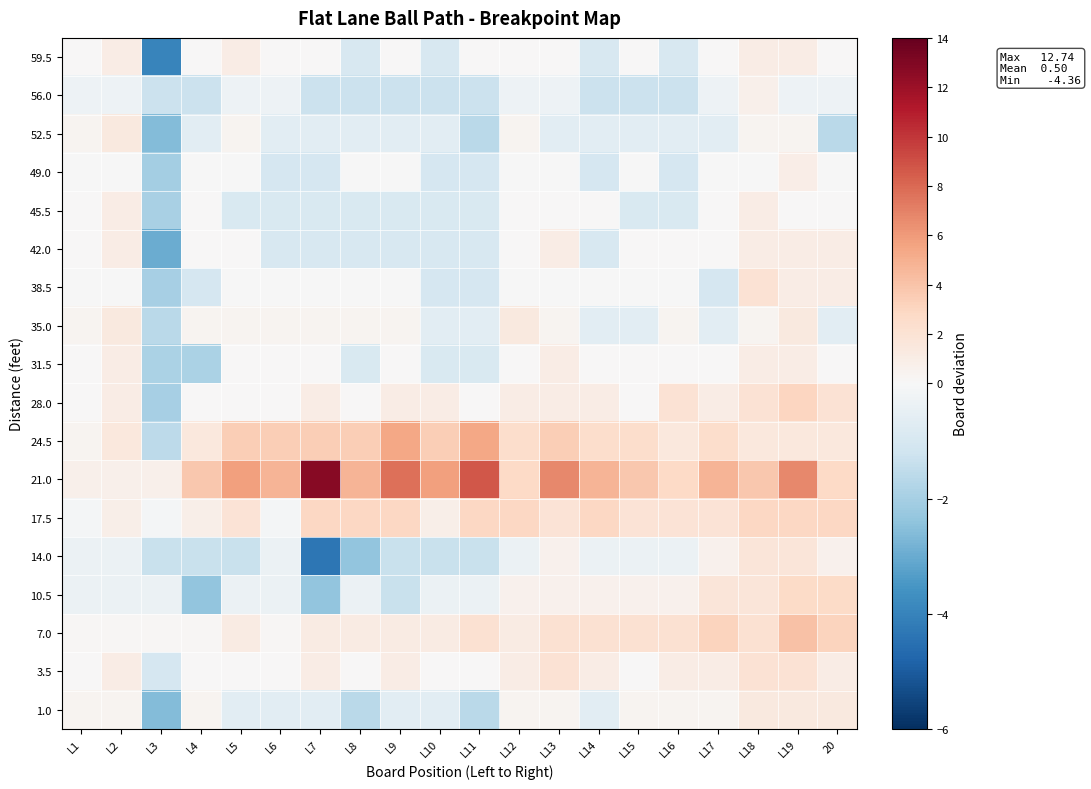

Rank the series at L2 from lowest to highest value.

14.0, 10.5, 56.0, 49.0, 38.5, 7.0, 1.0, 21.0, 17.5, 28.0, 3.5, 42.0, 59.5, 45.5, 31.5, 35.0, 52.5, 24.5